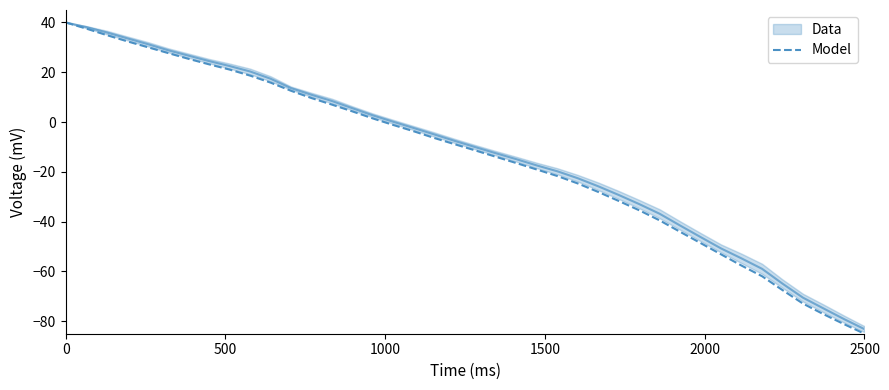

At which label does Model reach its minimum?

2500